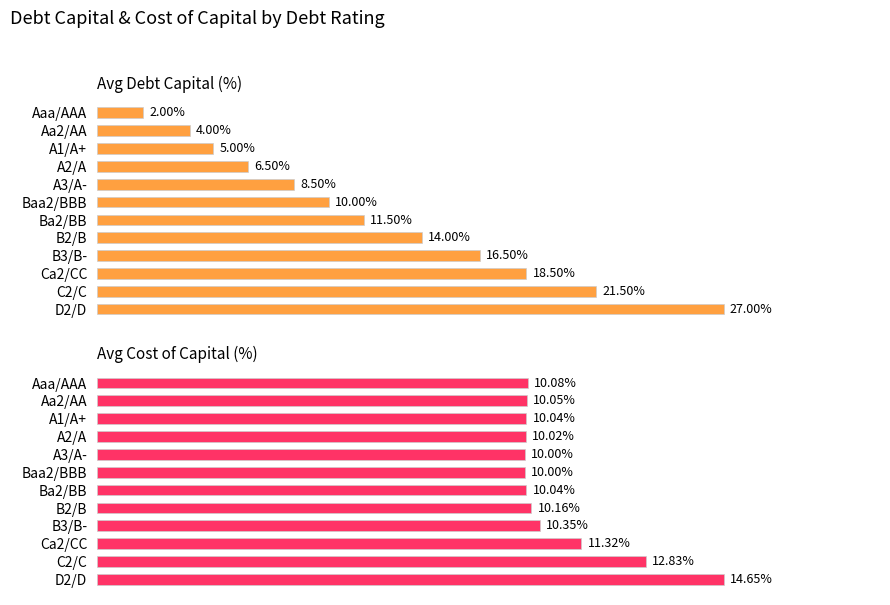

Rank the series at Aa2/AA from highest to lowest value.

Avg Cost of Capital (%), Avg Debt Capital (%)